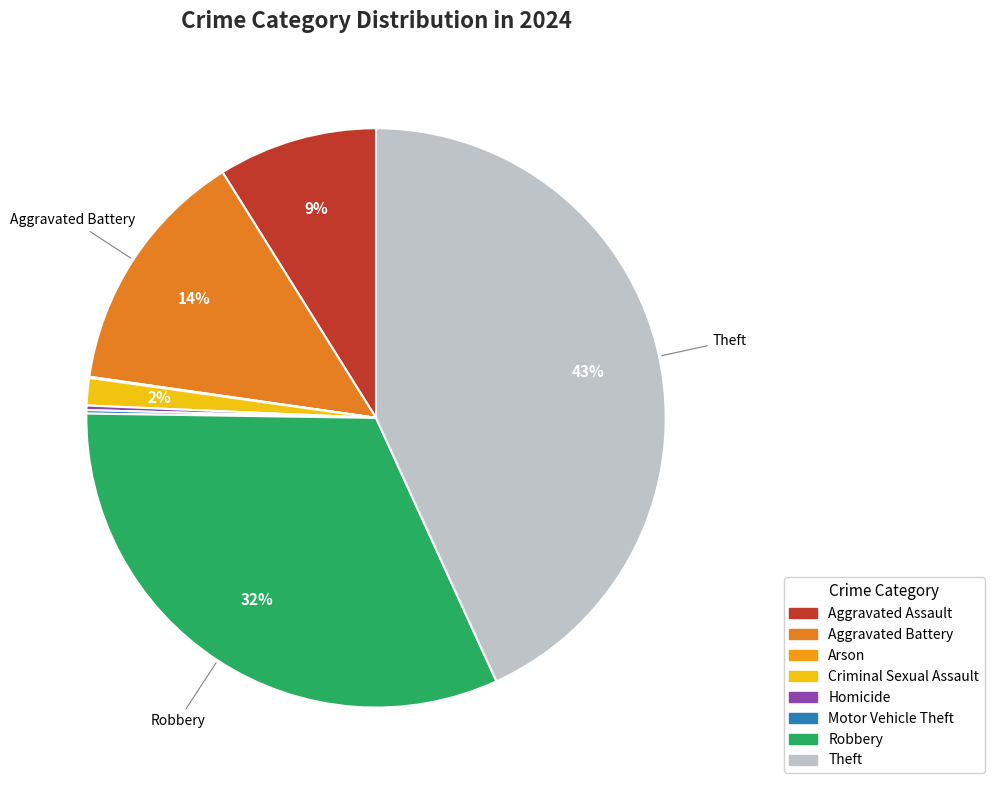

Which has a higher value, Criminal Sexual Assault or Theft?

Theft